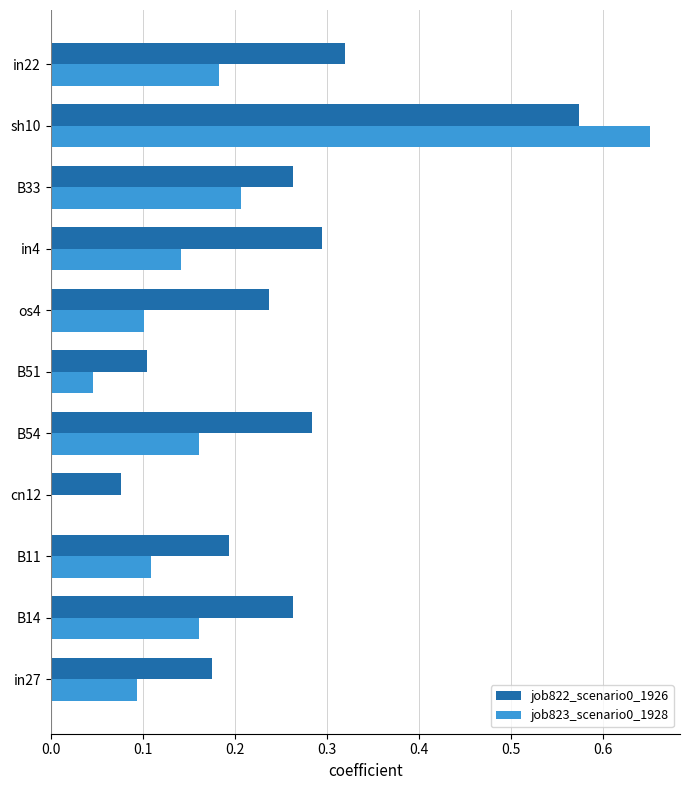

How many data points in job823_scenario0_1928 are above 0?

10